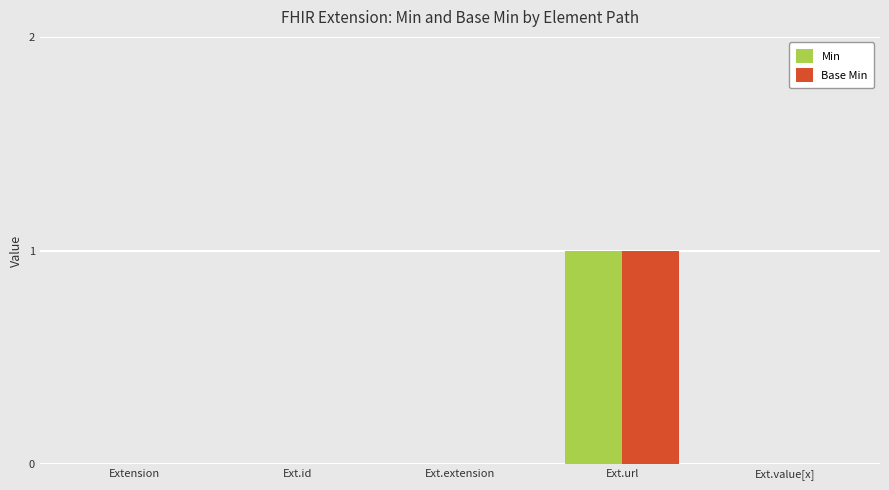

Reading right to left, list all the values displayed in this chart.

Min: 0	1	0	0	0
Base Min: 0	1	0	0	0